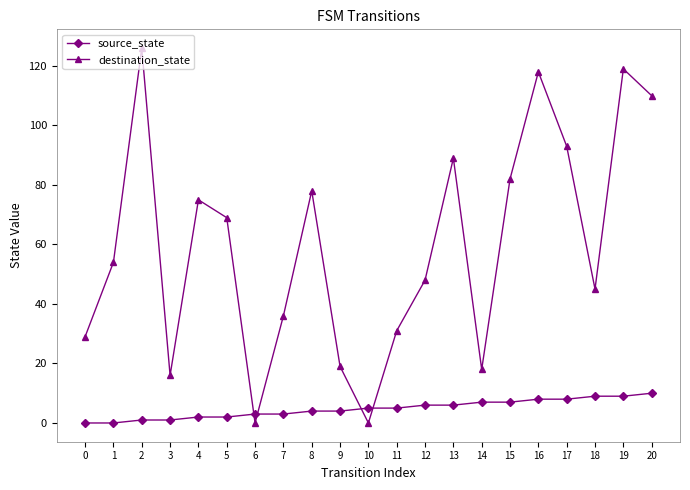

List the series in order of their peak value, highest first.

destination_state, source_state